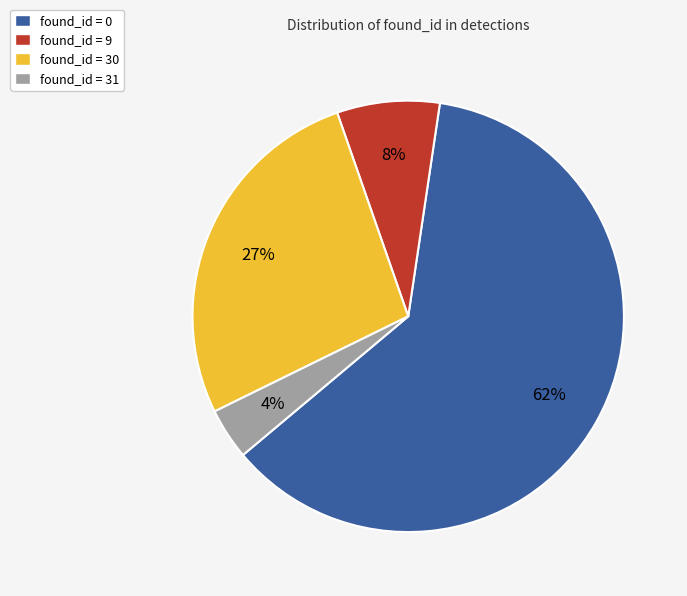

To the nearest percent, what percentage of the pie is found_id = 9?

8%